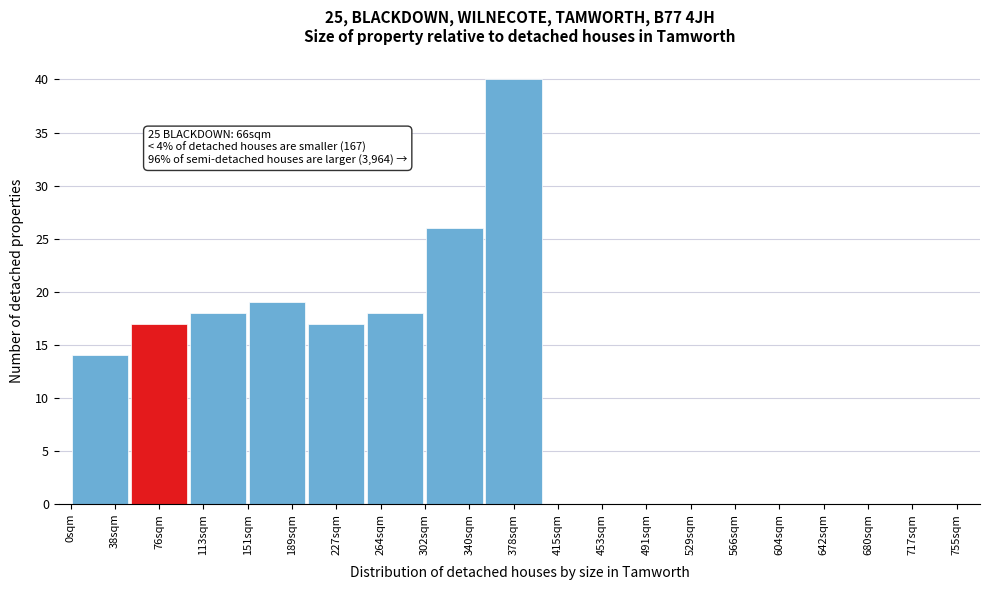

Which range on the x-axis has the tallest bar?

350 to 405